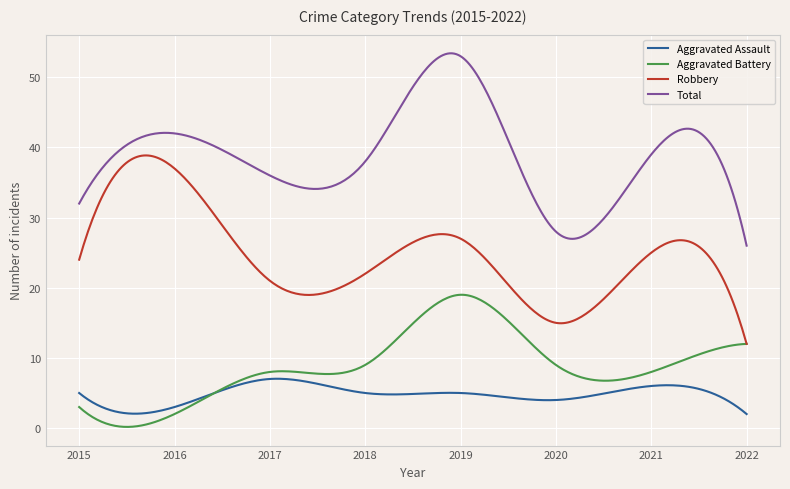

Which series has the largest total across all categories?

Total